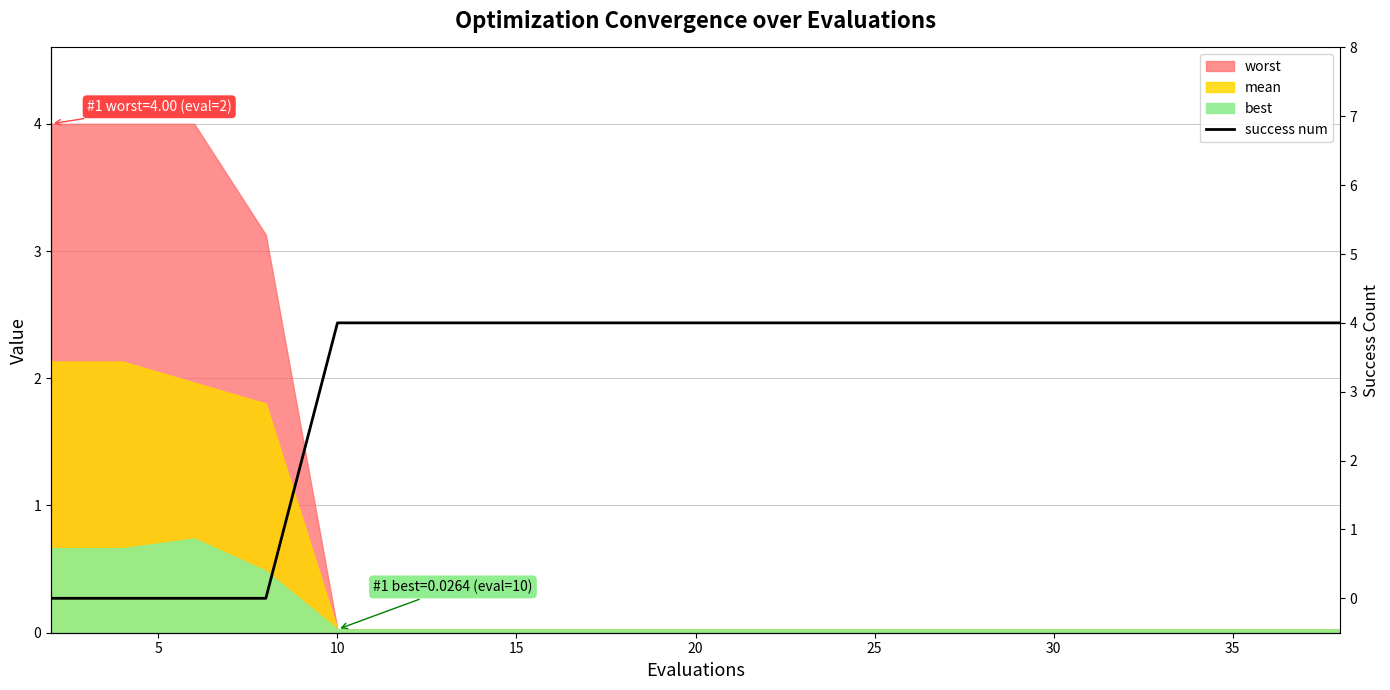

How many values are above zero?

16